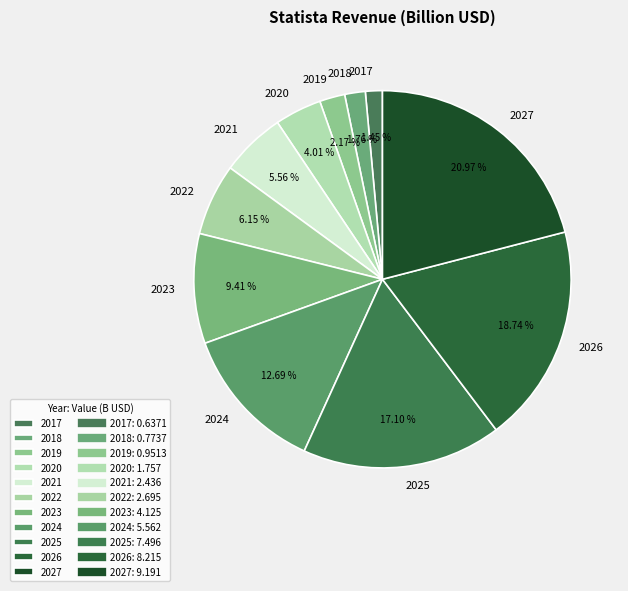

Is there a majority slice in this chart?

No